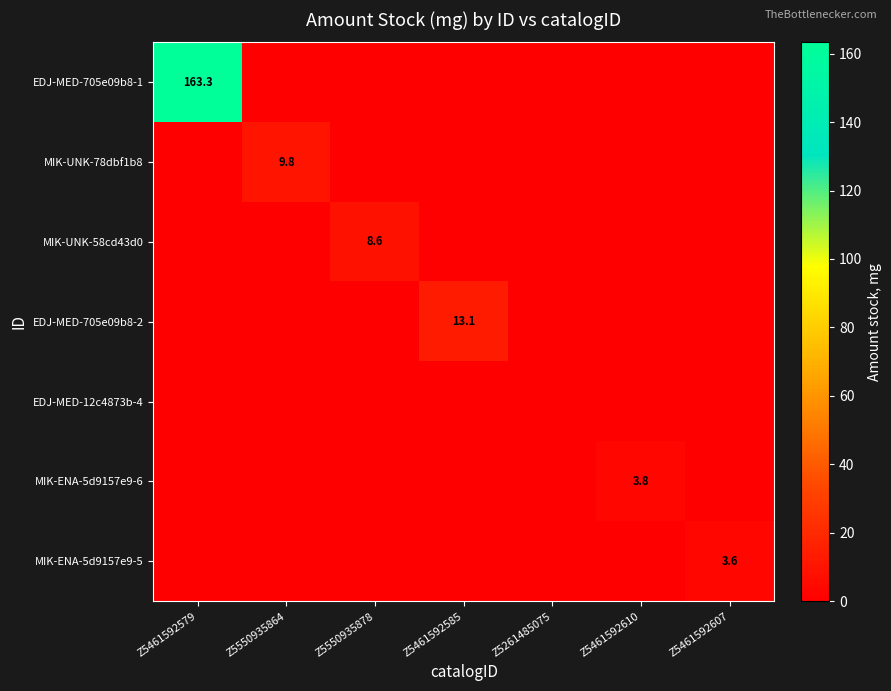

True or false: MIK-UNK-58cd43d0 has a value of 8.6 at Z5550935878.

True